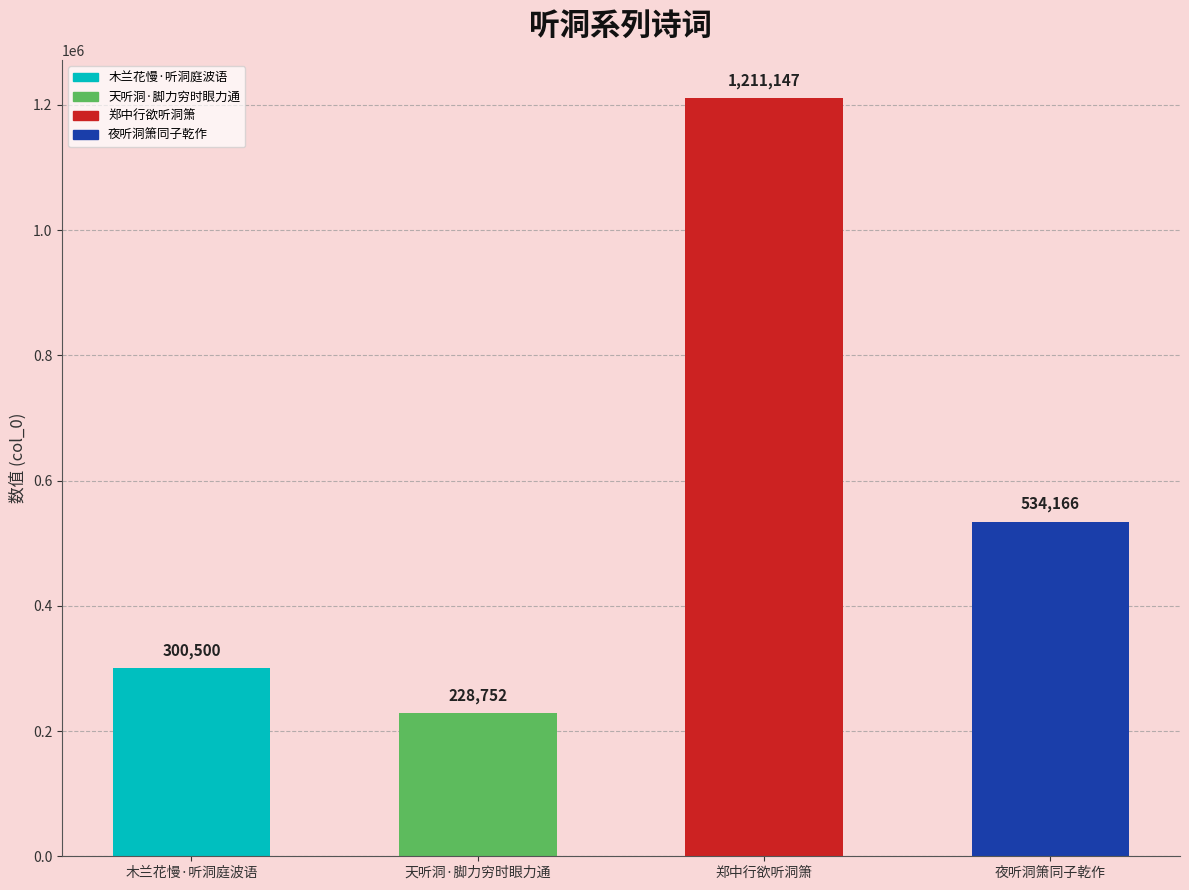

Where does the data first go above 534166?

郑中行欲听洞箫